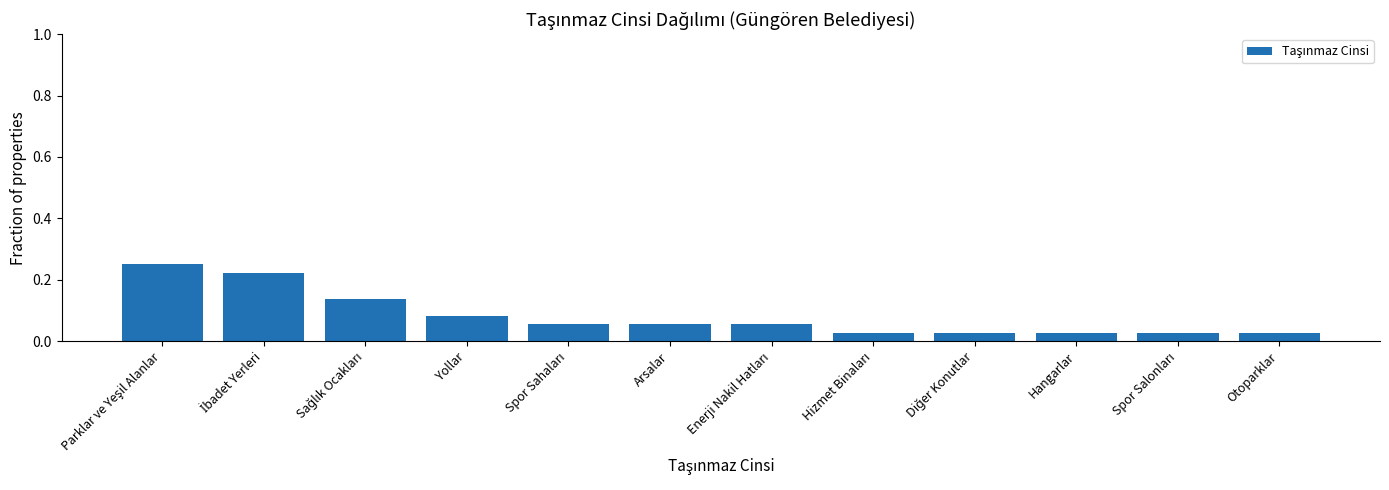

Count the values in the range 0 to 1.

12